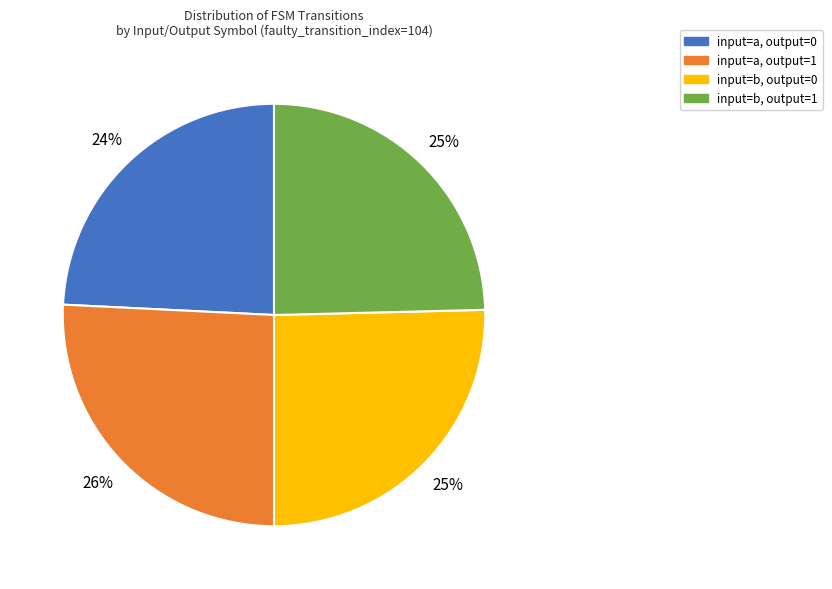

What is the ratio of the value at input=a, output=1 to the value at input=b, output=0?

1.0